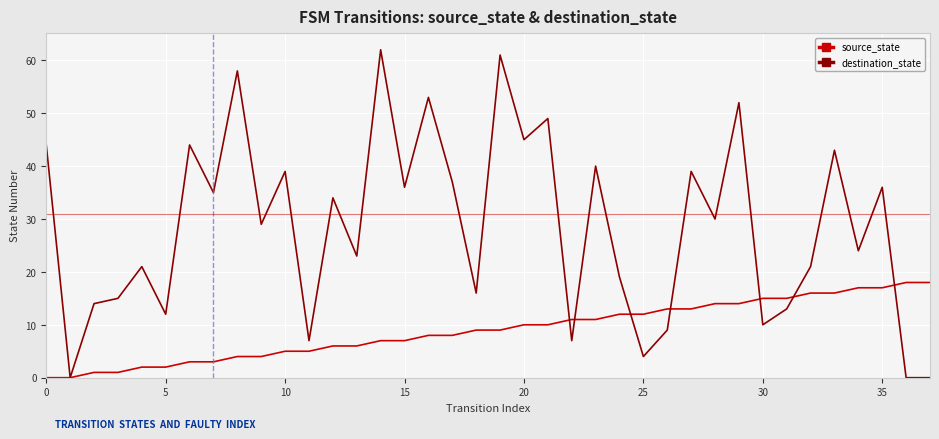

What is the greatest value displayed?

62